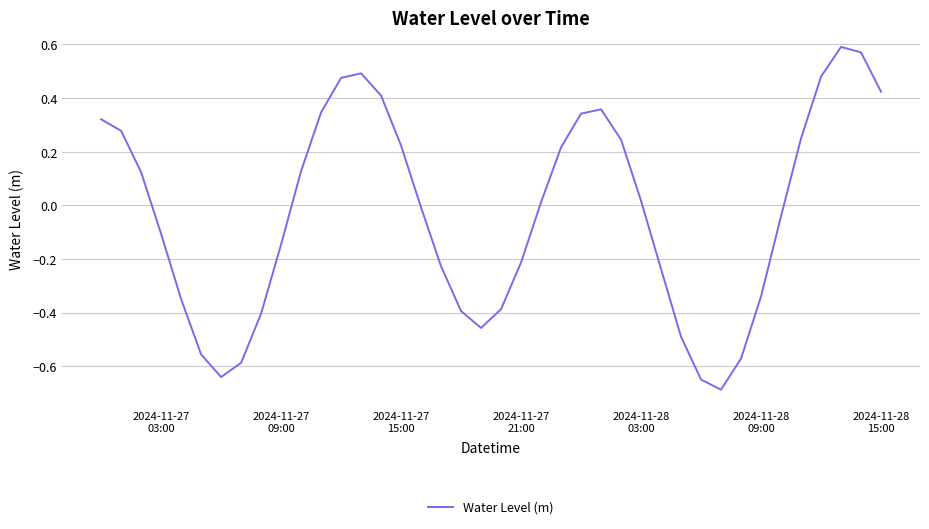

Count the number of categories in the chart.

40